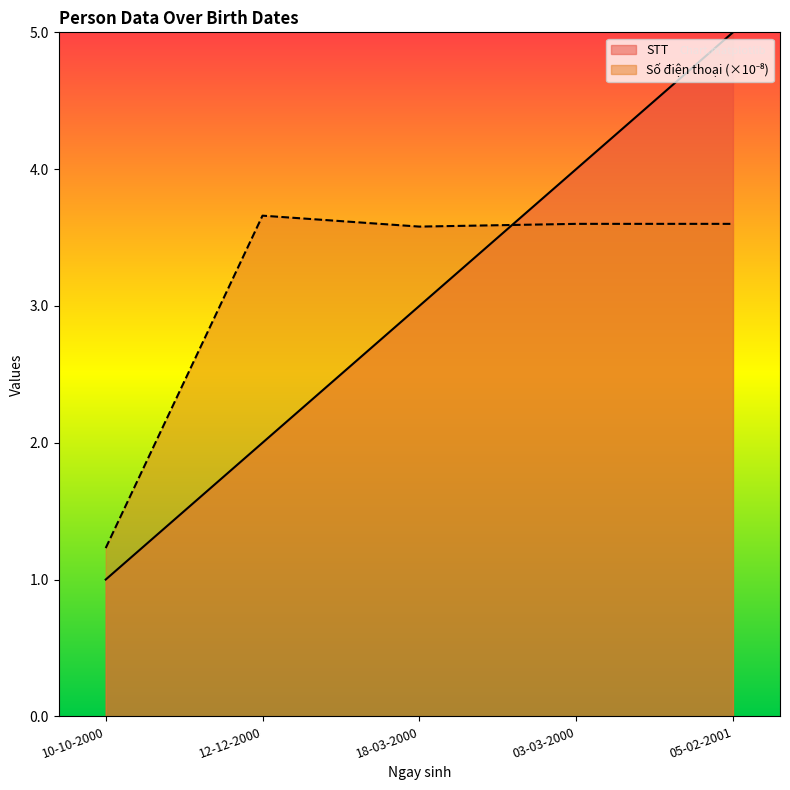

True or false: STT has a value of 1.5 at 05-02-2001.

False